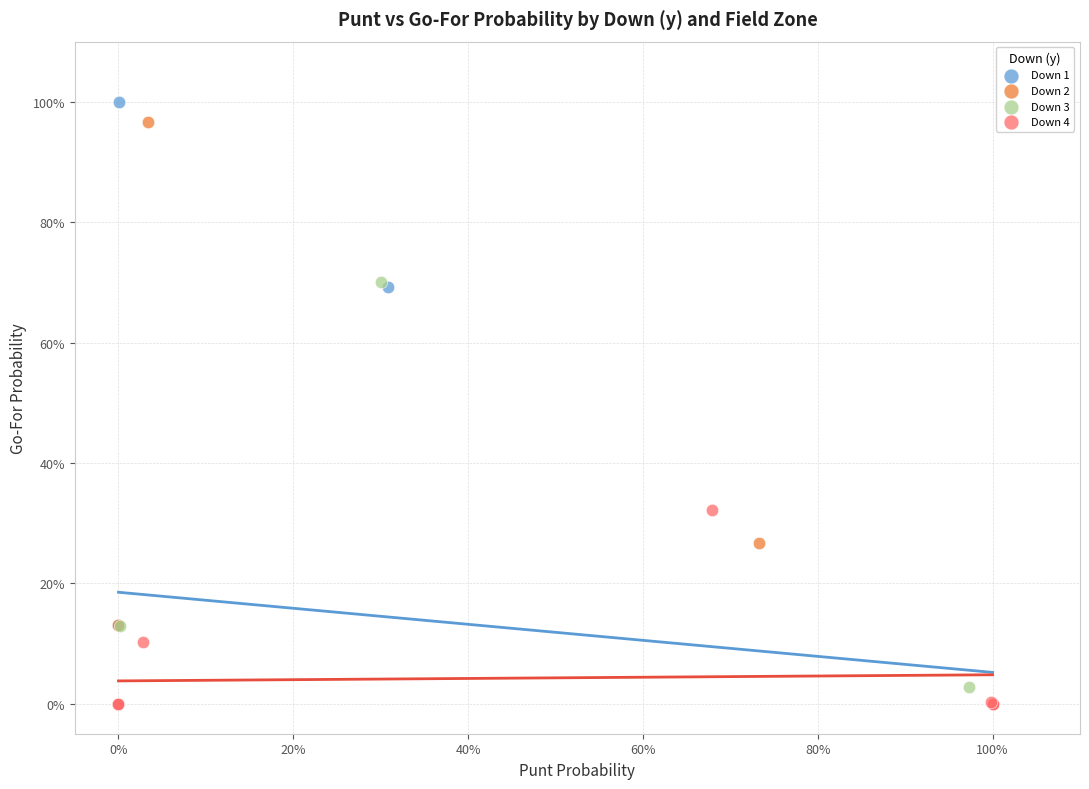

What are all the series names shown in the legend?

Down 1, Down 2, Down 3, Down 4